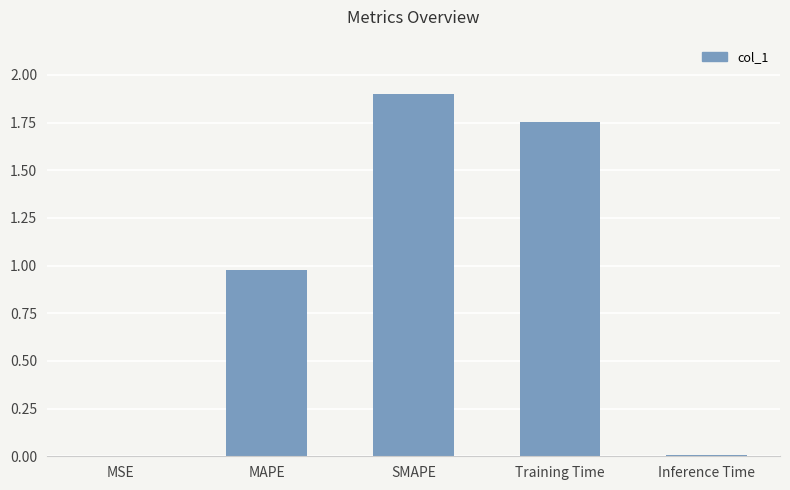

What is the change in value from MSE to SMAPE?

+1.9